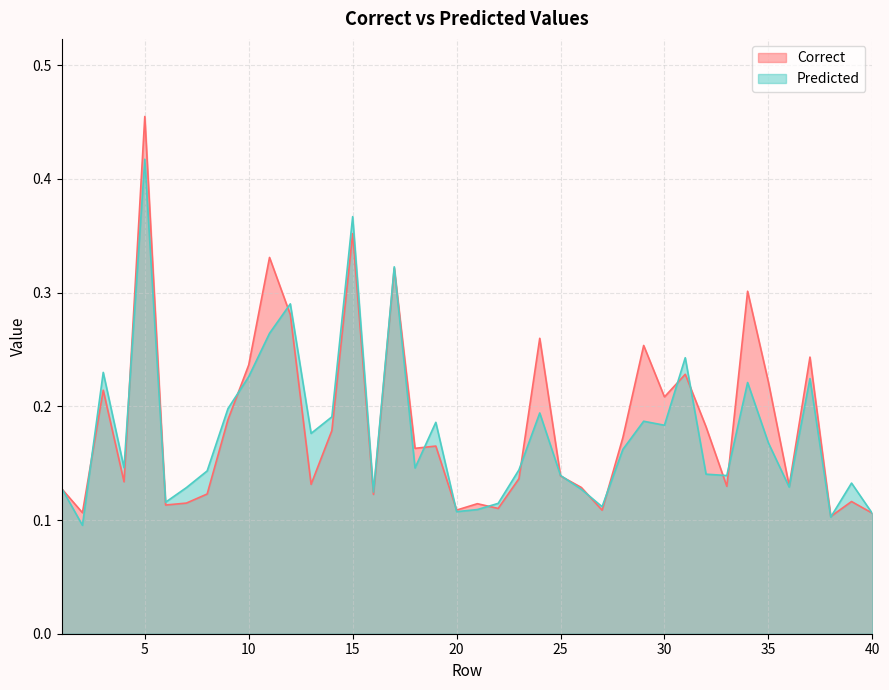

After their last crossing, which series has the higher values: Predicted or Correct?

Correct